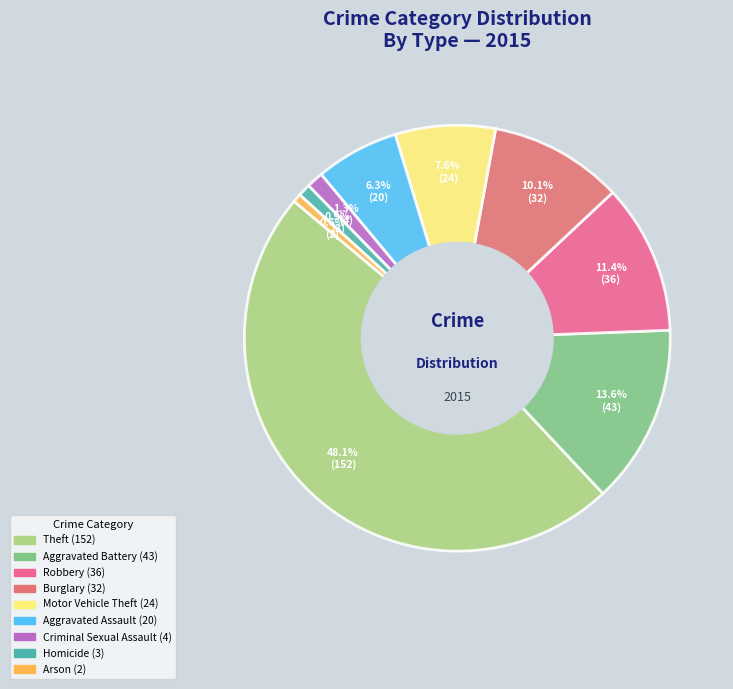

To the nearest percent, what is the difference between the largest and smallest slice percentages?

47%